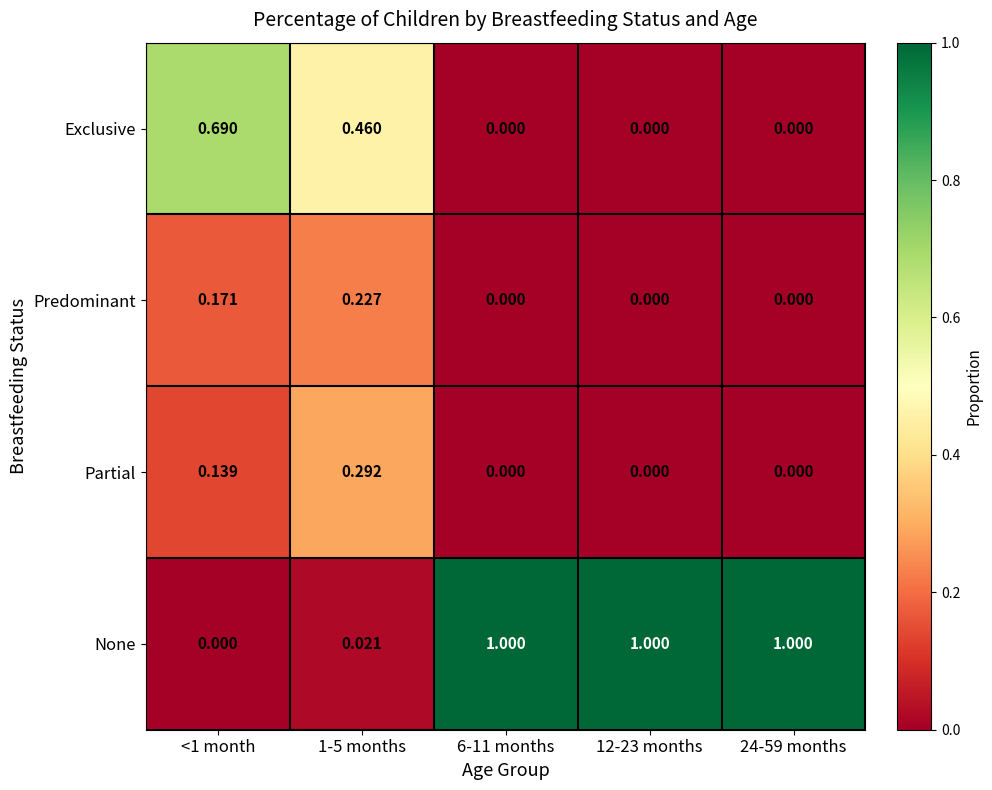

Between 1-5 months and 6-11 months, which series saw the biggest shift?

None